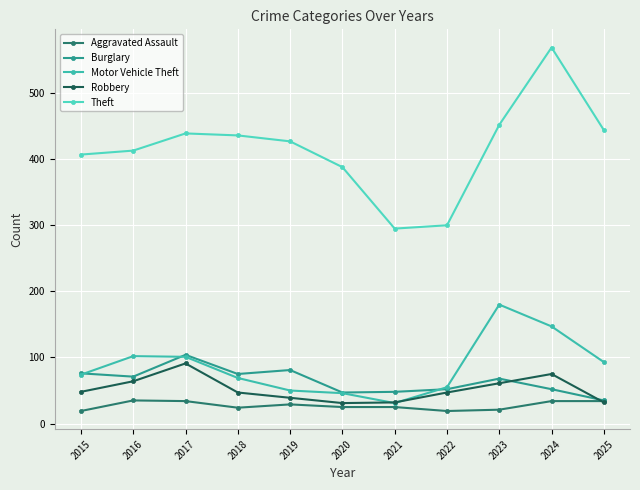

True or false: Motor Vehicle Theft and Aggravated Assault cross at least once.

False